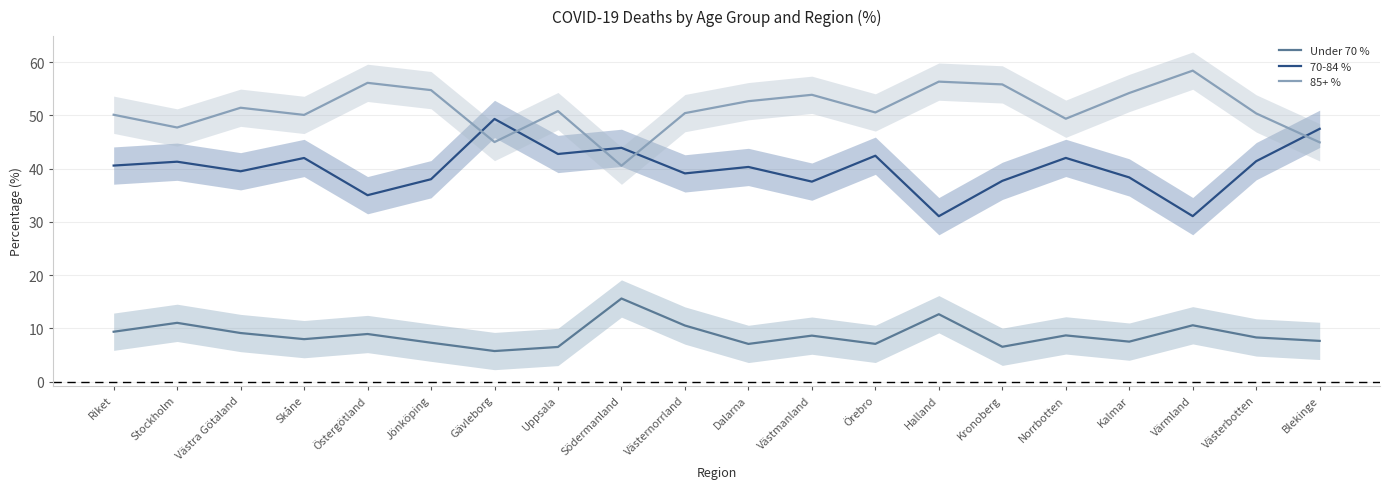

Which series has the largest range (max minus min)?

70-84 %